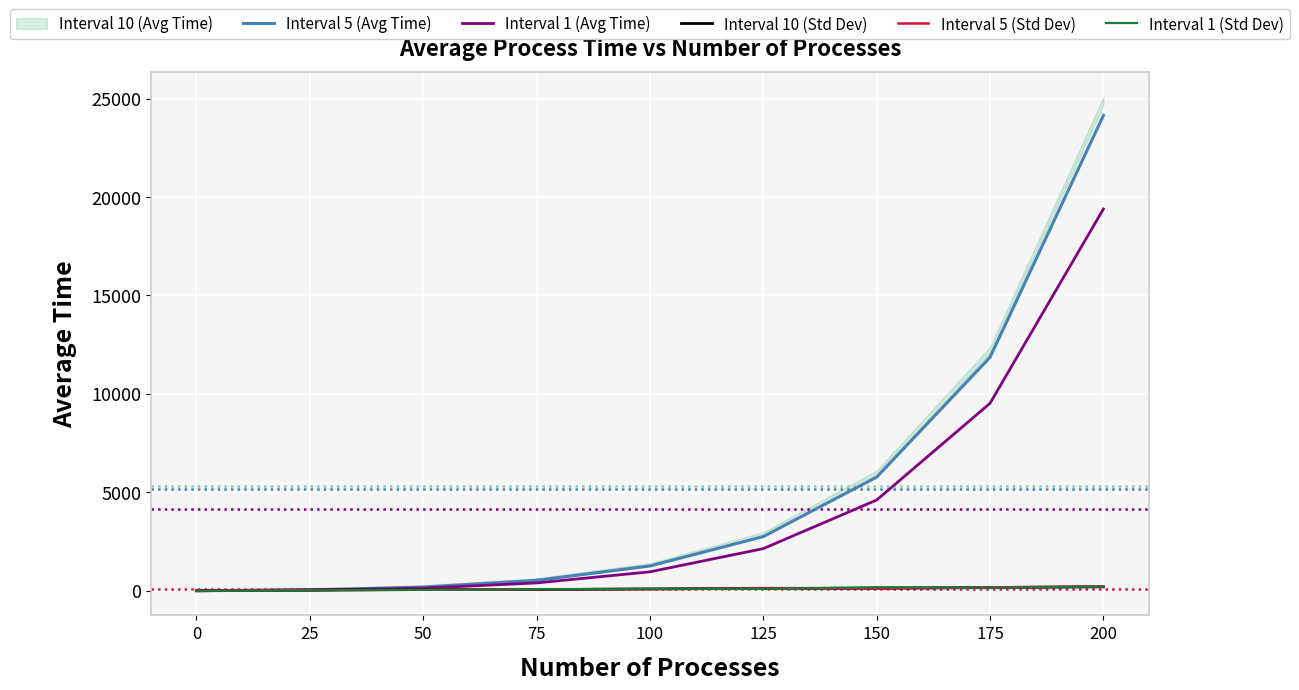

How many interior local peaks does the Interval 10 (Std Dev) series have?

1